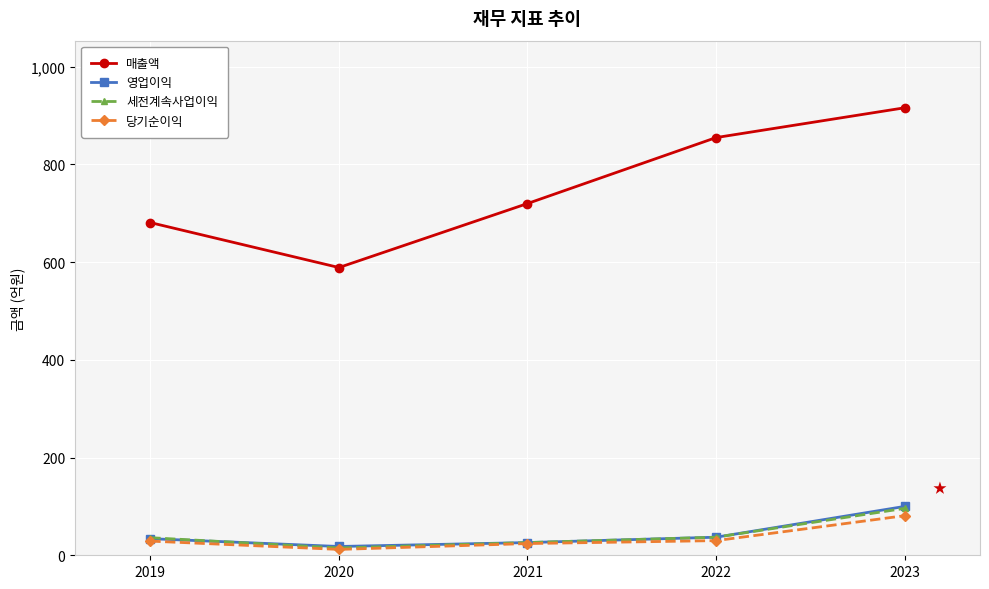

Which series has the widest spread of values?

매출액